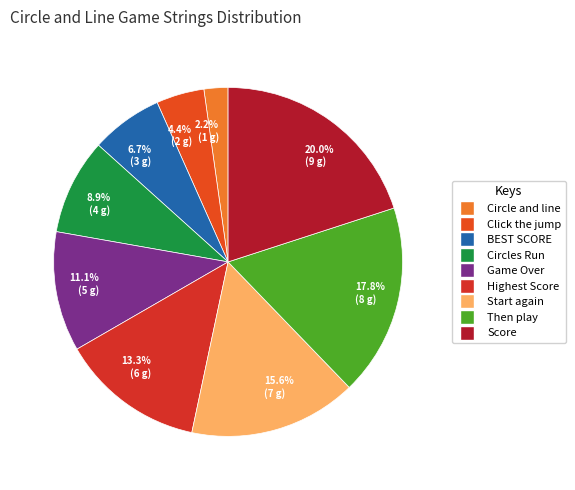

Count the number of slices in the pie.

9